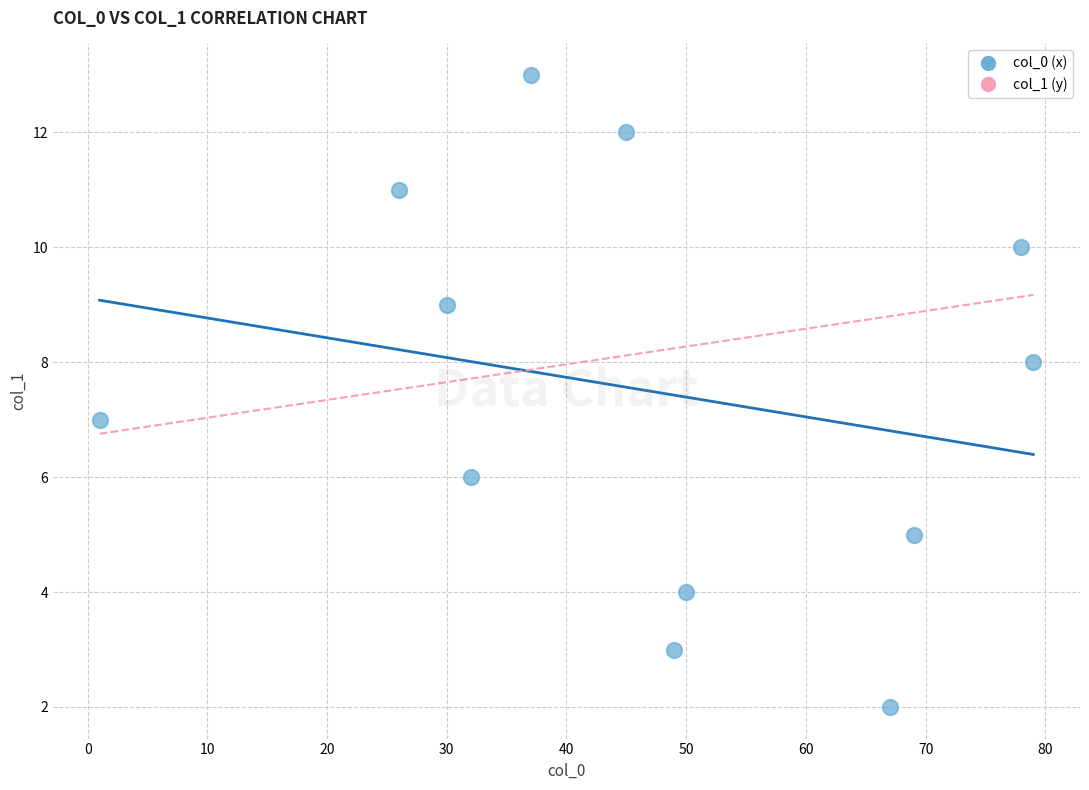

What is the average X value?

46.9